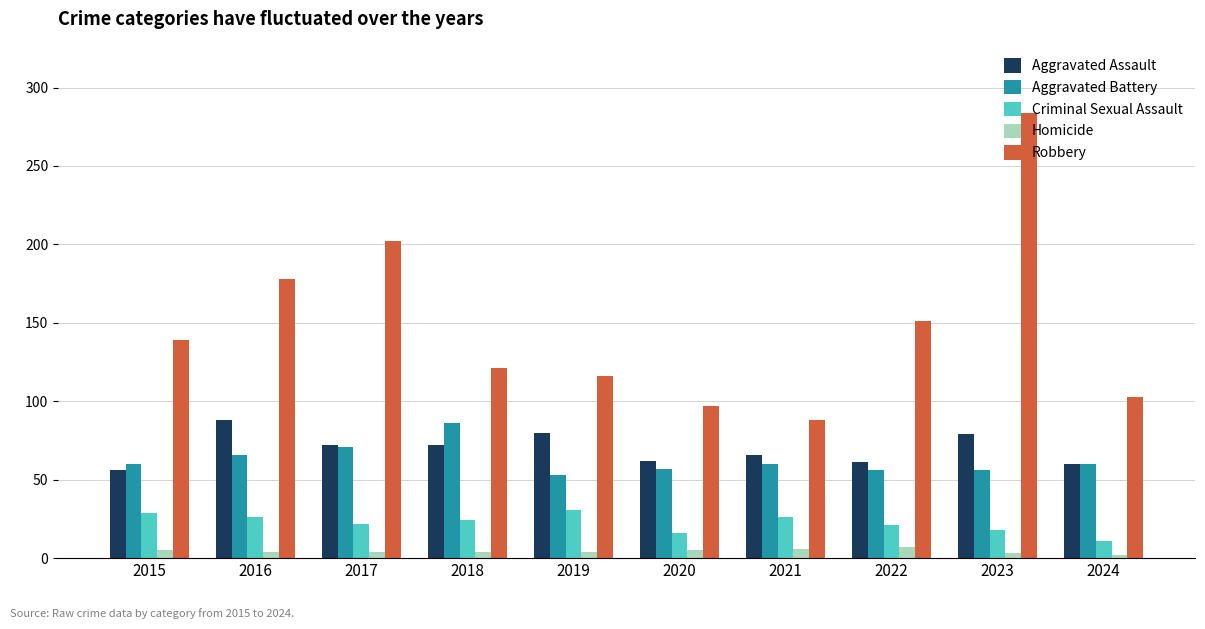

What is the value of the Aggravated Battery bar at the 3rd from the left?

71